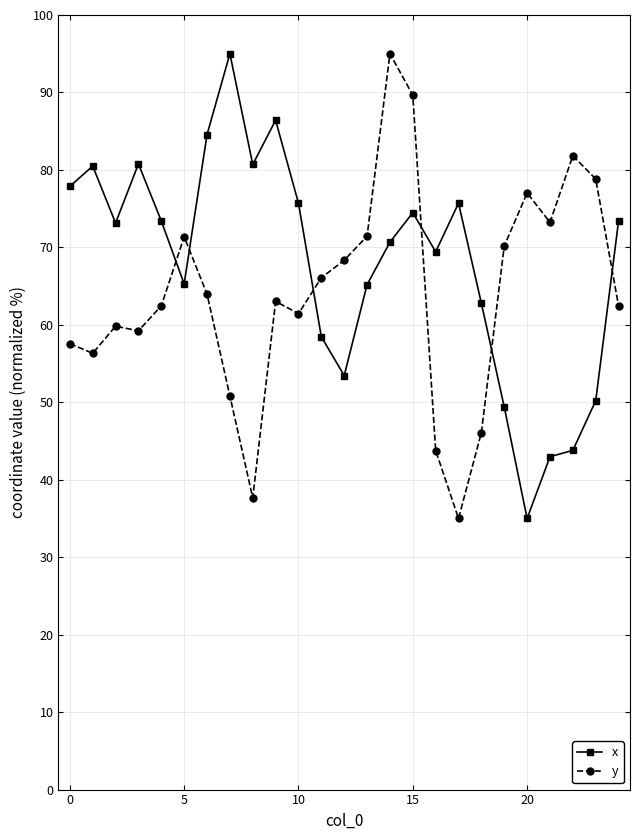

At how many categories does at least one series exceed 40?

25